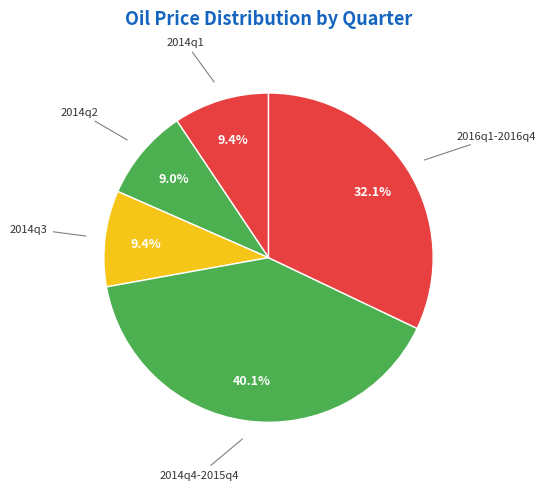

Count the number of slices in the pie.

5